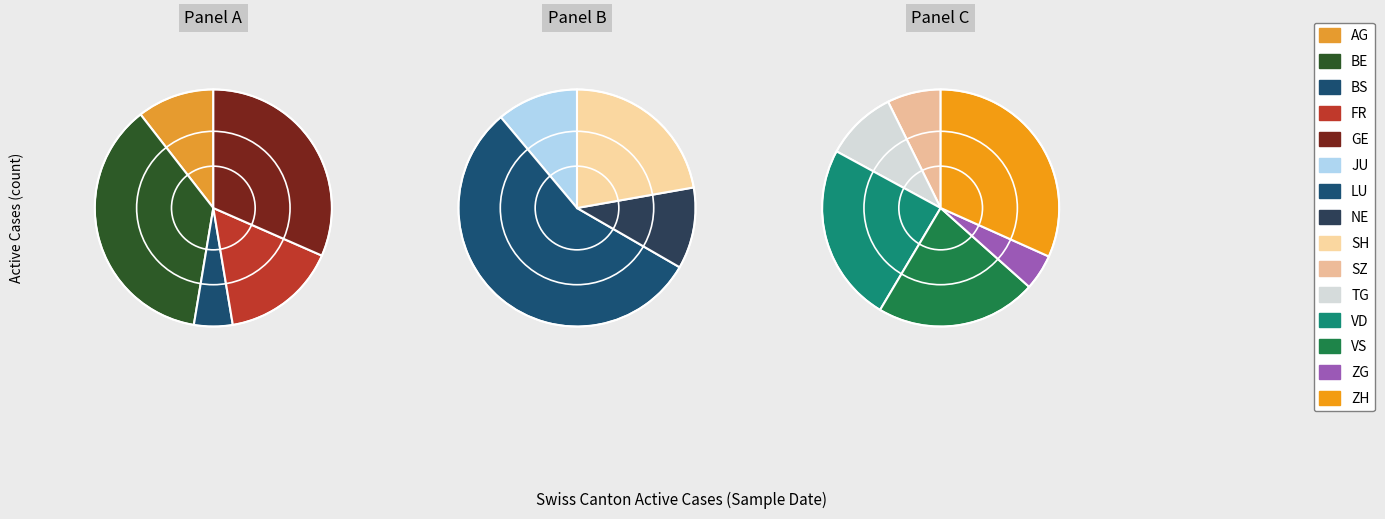

Which category has the biggest portion of the pie?

ZH